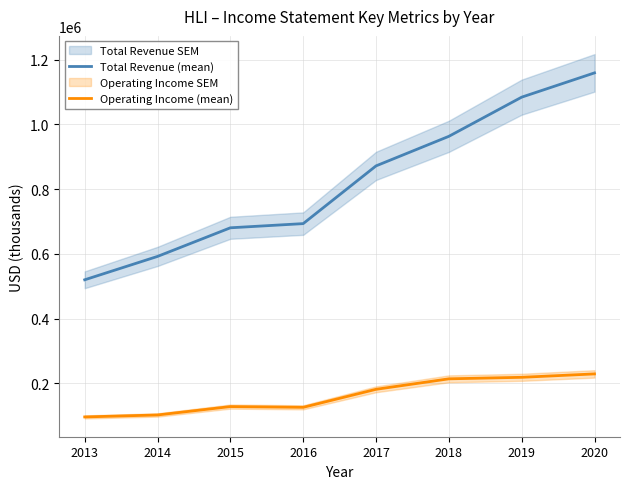

At which category does Operating Income (mean) reach its first local peak?

2015